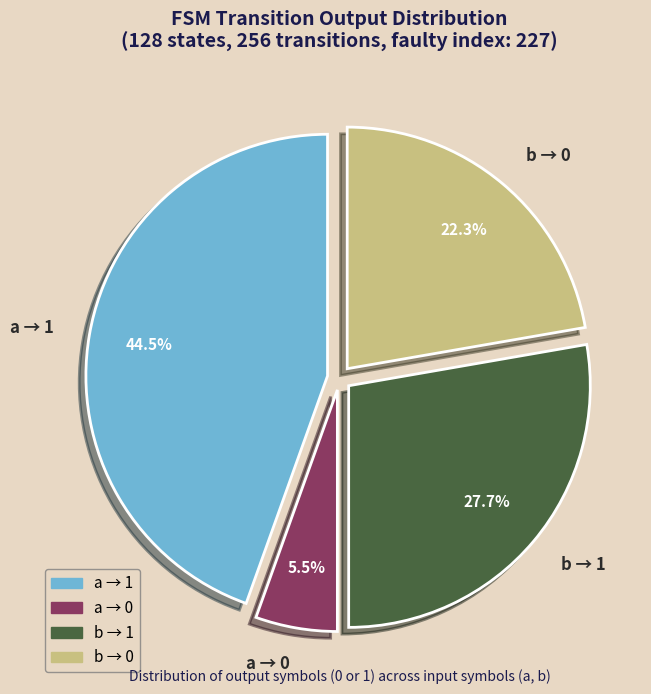

What portion of the pie excludes b → 1?

72.3%